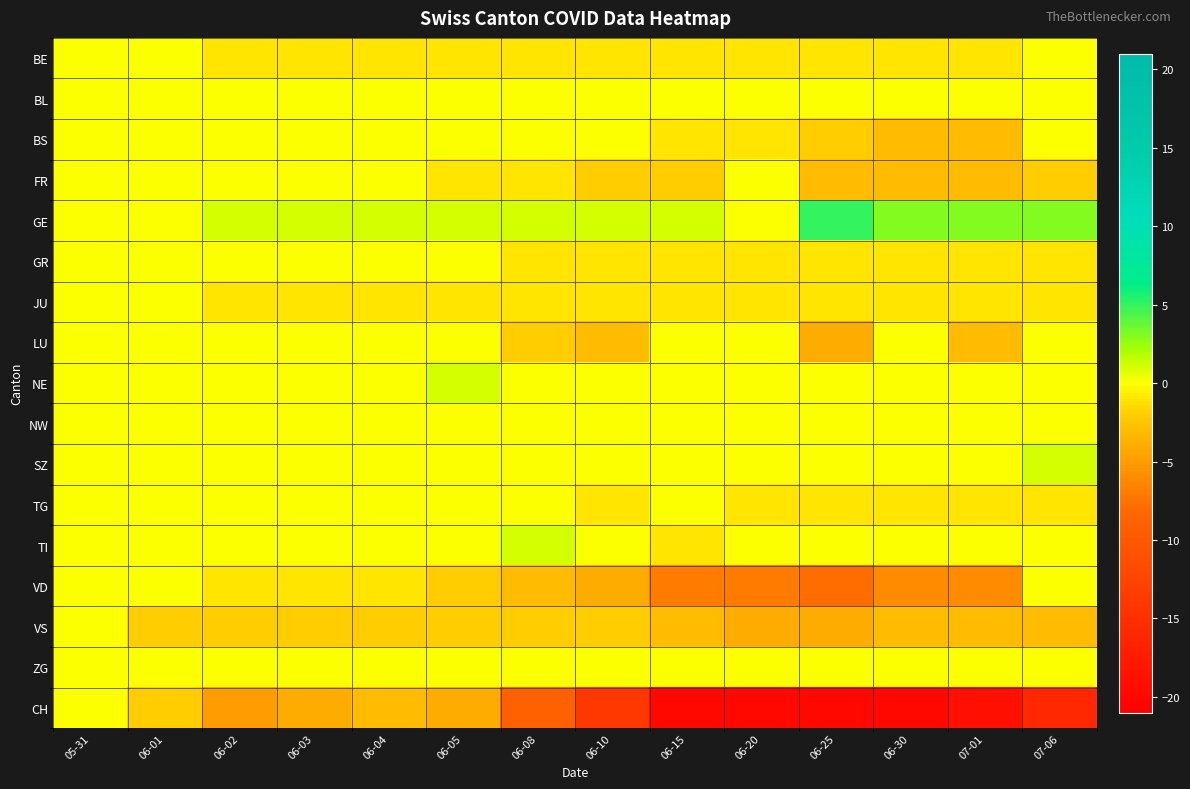

Reading left to right, transcribe all the data shown in this chart.

BE: 05-31=0	06-01=0	06-02=-1	06-03=-1	06-04=-1	06-05=-1	06-08=-1	06-10=-1	06-15=-1	06-20=-1	06-25=-1	06-30=-1	07-01=-1	07-06=0
BL: 05-31=0	06-01=0	06-02=0	06-03=0	06-04=0	06-05=0	06-08=0	06-10=0	06-15=0	06-20=0	06-25=0	06-30=0	07-01=0	07-06=0
BS: 05-31=0	06-01=0	06-02=0	06-03=0	06-04=0	06-05=0	06-08=0	06-10=0	06-15=-1	06-20=-1	06-25=-2	06-30=-3	07-01=-3	07-06=0
FR: 05-31=0	06-01=0	06-02=0	06-03=0	06-04=0	06-05=-1	06-08=-1	06-10=-2	06-15=-2	06-20=0	06-25=-3	06-30=-3	07-01=-3	07-06=-2
GE: 05-31=0	06-01=0	06-02=1	06-03=1	06-04=1	06-05=1	06-08=1	06-10=1	06-15=1	06-20=0	06-25=5	06-30=3	07-01=3	07-06=3
GR: 05-31=0	06-01=0	06-02=0	06-03=0	06-04=0	06-05=0	06-08=-1	06-10=-1	06-15=-1	06-20=-1	06-25=-1	06-30=-1	07-01=-1	07-06=-1
JU: 05-31=0	06-01=0	06-02=-1	06-03=-1	06-04=-1	06-05=-1	06-08=-1	06-10=-1	06-15=-1	06-20=-1	06-25=-1	06-30=-1	07-01=-1	07-06=-1
LU: 05-31=0	06-01=0	06-02=0	06-03=0	06-04=0	06-05=0	06-08=-2	06-10=-3	06-15=0	06-20=0	06-25=-4	06-30=0	07-01=-3	07-06=0
NE: 05-31=0	06-01=0	06-02=0	06-03=0	06-04=0	06-05=1	06-08=0	06-10=0	06-15=0	06-20=0	06-25=0	06-30=0	07-01=0	07-06=0
NW: 05-31=0	06-01=0	06-02=0	06-03=0	06-04=0	06-05=0	06-08=0	06-10=0	06-15=0	06-20=0	06-25=0	06-30=0	07-01=0	07-06=0
SZ: 05-31=0	06-01=0	06-02=0	06-03=0	06-04=0	06-05=0	06-08=0	06-10=0	06-15=0	06-20=0	06-25=0	06-30=0	07-01=0	07-06=1
TG: 05-31=0	06-01=0	06-02=0	06-03=0	06-04=0	06-05=0	06-08=0	06-10=-1	06-15=0	06-20=-1	06-25=-1	06-30=-1	07-01=-1	07-06=-1
TI: 05-31=0	06-01=0	06-02=0	06-03=0	06-04=0	06-05=0	06-08=1	06-10=0	06-15=-1	06-20=0	06-25=0	06-30=0	07-01=0	07-06=0
VD: 05-31=0	06-01=0	06-02=-1	06-03=-1	06-04=-1	06-05=-2	06-08=-3	06-10=-4	06-15=-7	06-20=-7	06-25=-8	06-30=-6	07-01=-6	07-06=0
VS: 05-31=0	06-01=-2	06-02=-2	06-03=-2	06-04=-2	06-05=-2	06-08=-2	06-10=-2	06-15=-3	06-20=-4	06-25=-4	06-30=-3	07-01=-3	07-06=-3
ZG: 05-31=0	06-01=0	06-02=0	06-03=0	06-04=0	06-05=0	06-08=0	06-10=0	06-15=0	06-20=0	06-25=0	06-30=0	07-01=0	07-06=0
CH: 05-31=0	06-01=-2	06-02=-5	06-03=-4	06-04=-3	06-05=-4	06-08=-9	06-10=-14	06-15=-20	06-20=-20	06-25=-20	06-30=-20	07-01=-19	07-06=-16